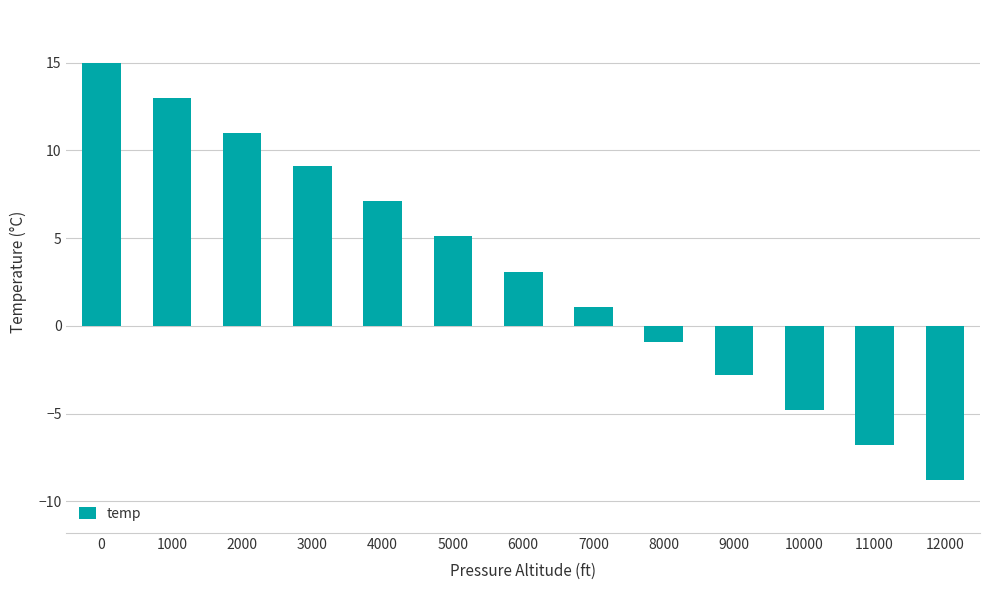

What is the change in value from 11000 to 12000?

-2.0